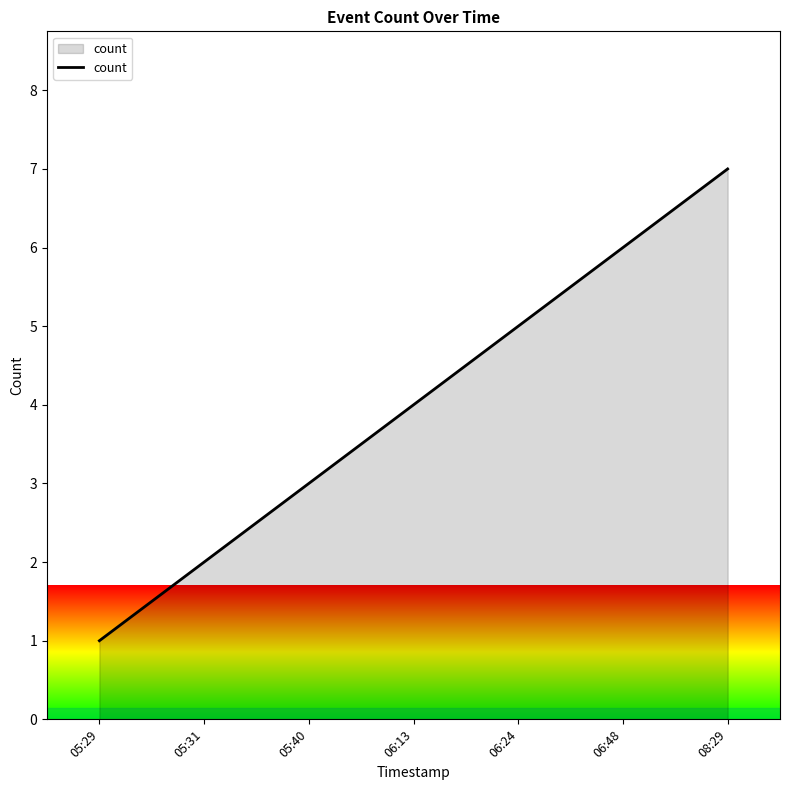

What is the difference between the values at 05:29 and 05:40?

2